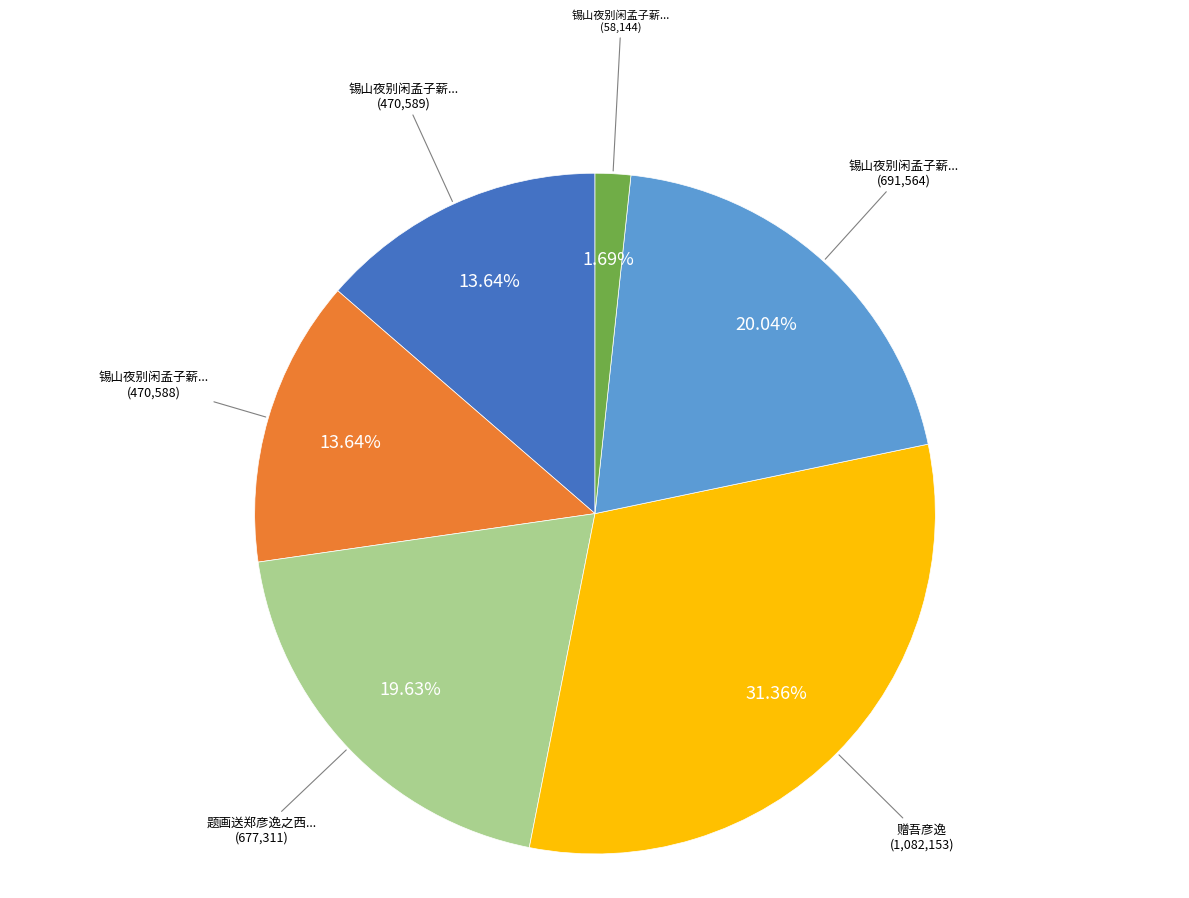

How many slices are in this pie chart?

6